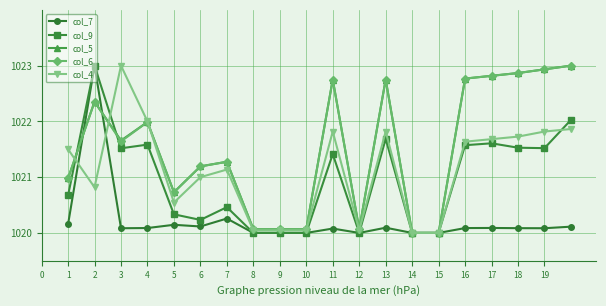

What is the greatest value displayed?

1023.0